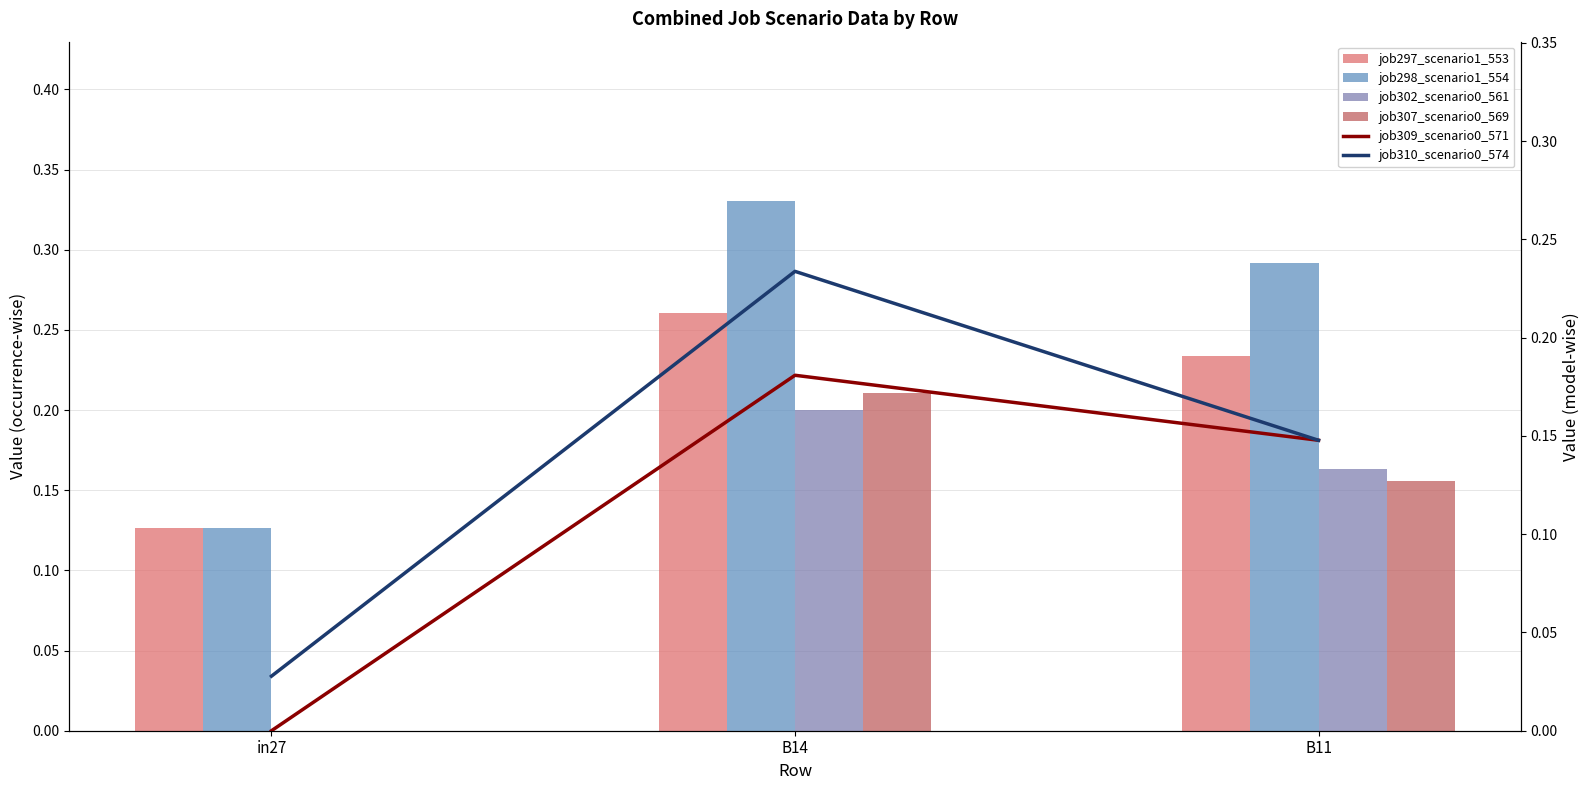

Are the bars grouped side by side (vs. stacked)?

Yes